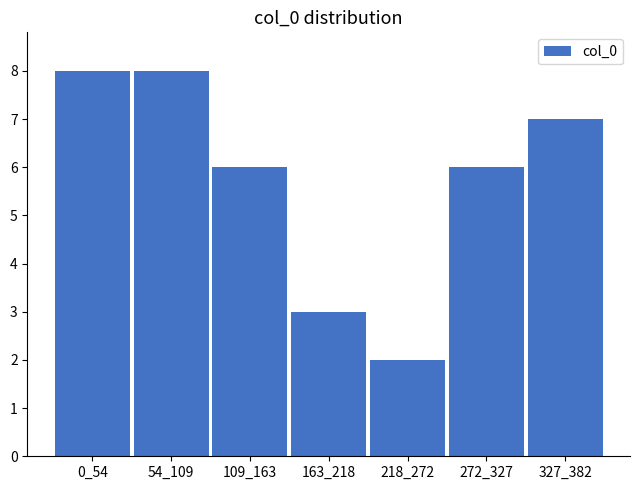

Reading left to right, list all the values displayed in this chart.

8	8	6	3	2	6	7